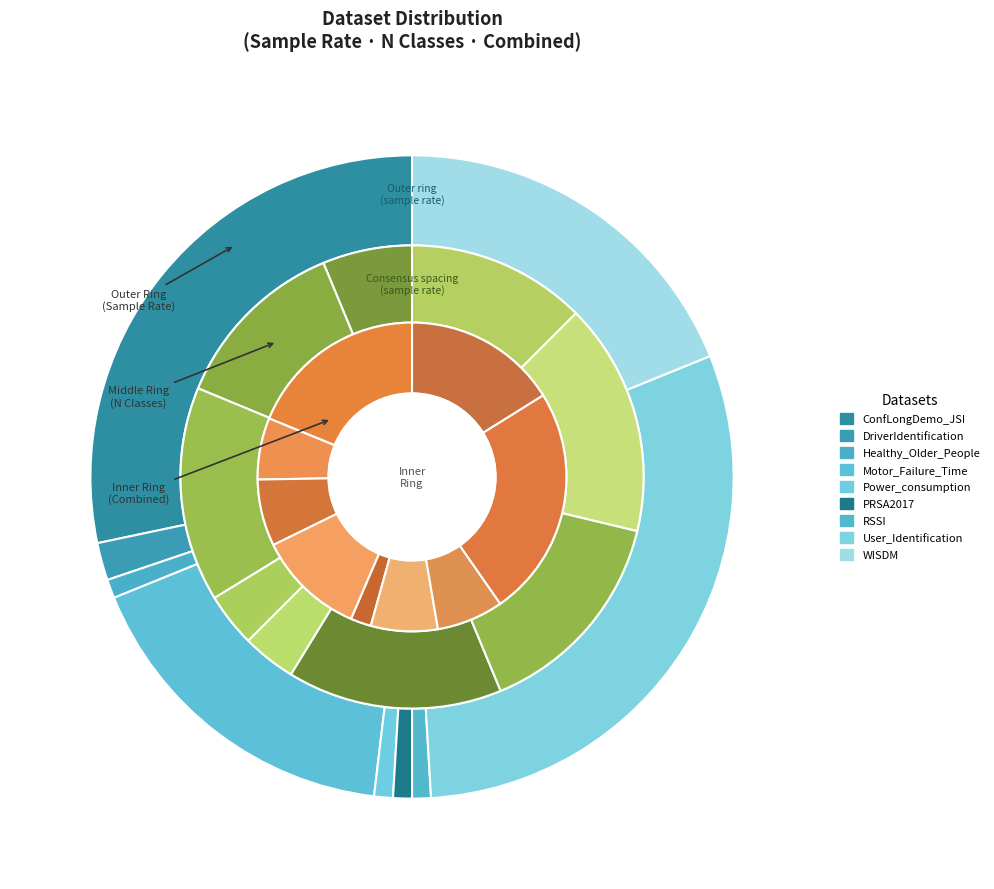

True or false: User_Identification accounts for 43% of the total.

False